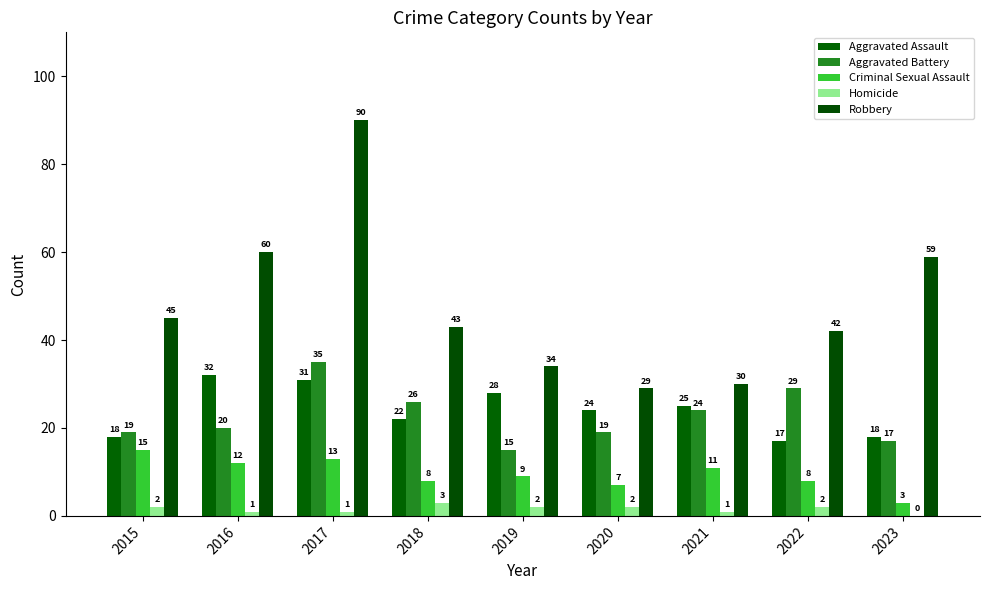

How many values in Homicide are above zero?

8